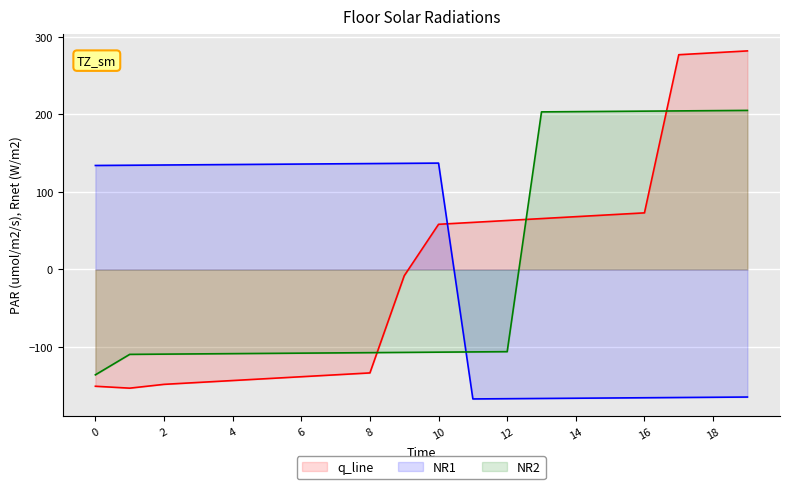

How many data points in NR1 are above 134?

11